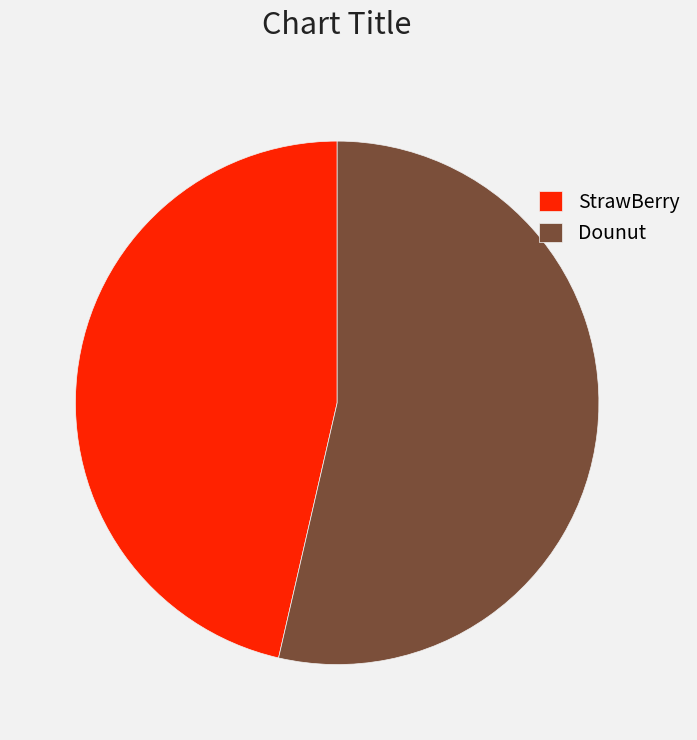

Is there a majority slice in this chart?

Yes